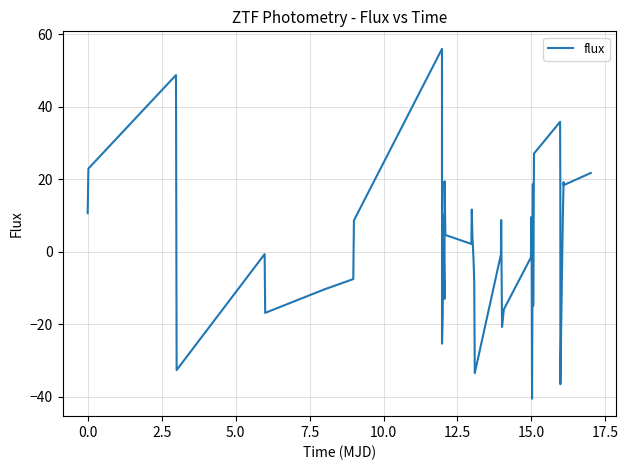

How many positive values are there?

21